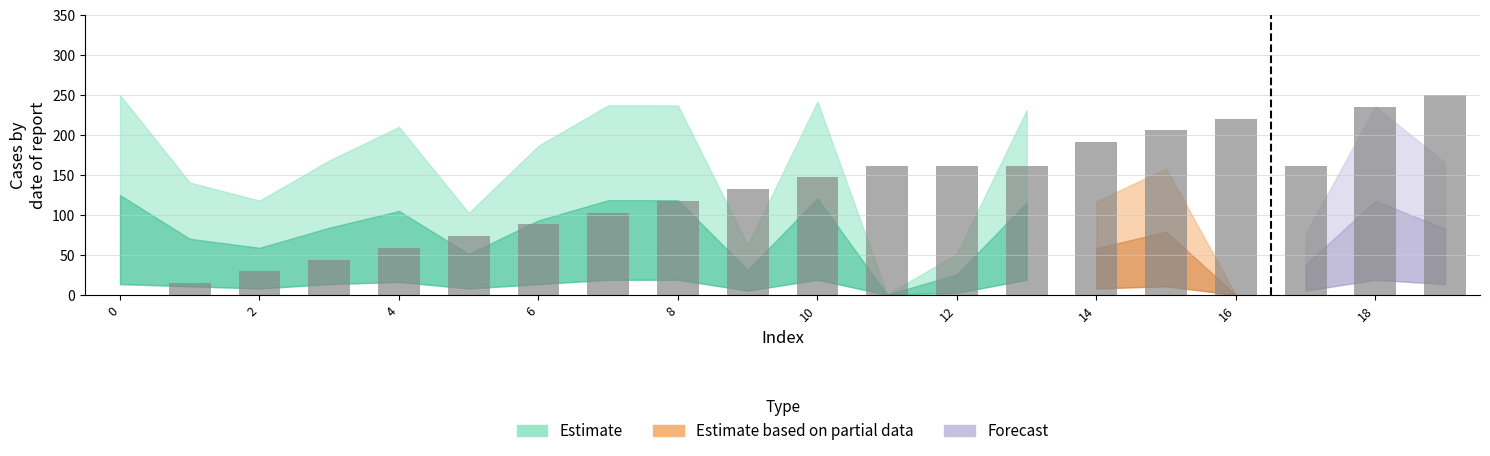

What is the average value?

127.9